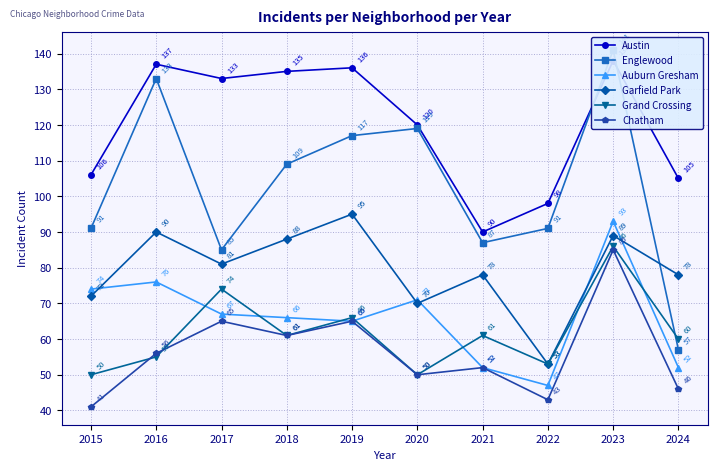

At how many categories does at least one series exceed 121?

5